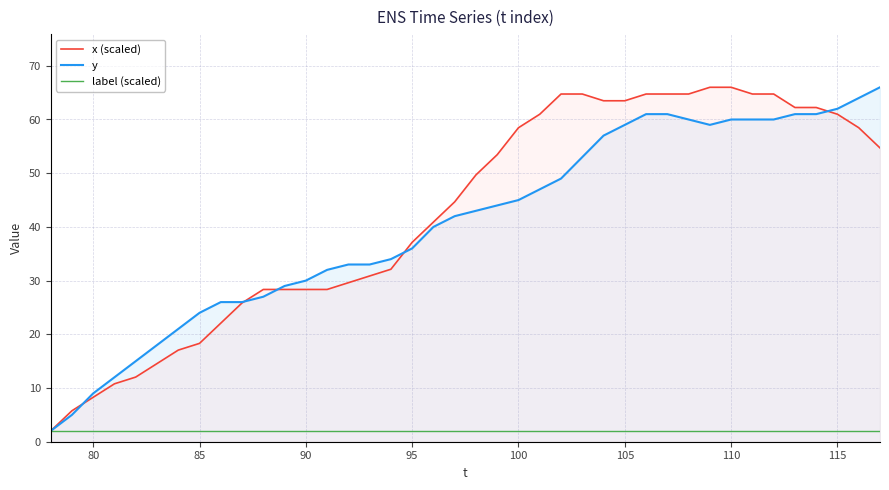

Reading right to left, what are all the values shown in this chart?

x (scaled): 54.7	58.5	61.0	62.2	62.2	64.7	64.7	66.0	66.0	64.7	64.7	64.7	63.5	63.5	64.7	64.7	61.0	58.5	53.5	49.7	44.7	40.9	37.1	32.1	30.9	29.6	28.4	28.4	28.4	28.4	25.8	22.1	18.3	17.1	14.5	12.0	10.8	8.3	5.8	2.0
y: 66.0	64.0	62.0	61.0	61.0	60.0	60.0	60.0	59.0	60.0	61.0	61.0	59.0	57.0	53.0	49.0	47.0	45.0	44.0	43.0	42.0	40.0	36.0	34.0	33.0	33.0	32.0	30.0	29.0	27.0	26.0	26.0	24.0	21.0	18.0	15.0	12.0	9.0	5.0	2.0
label (scaled): 2.0	2.0	2.0	2.0	2.0	2.0	2.0	2.0	2.0	2.0	2.0	2.0	2.0	2.0	2.0	2.0	2.0	2.0	2.0	2.0	2.0	2.0	2.0	2.0	2.0	2.0	2.0	2.0	2.0	2.0	2.0	2.0	2.0	2.0	2.0	2.0	2.0	2.0	2.0	2.0